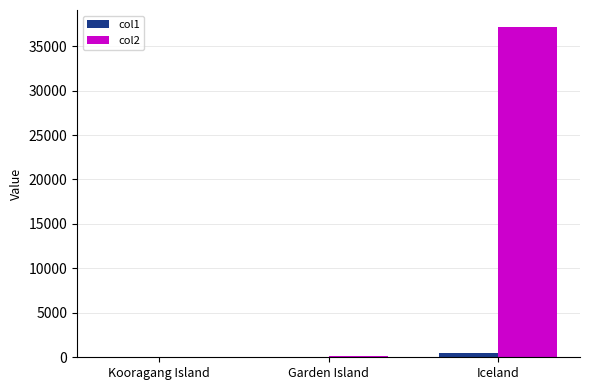

At which category does the chart reach its peak across all series?

Iceland